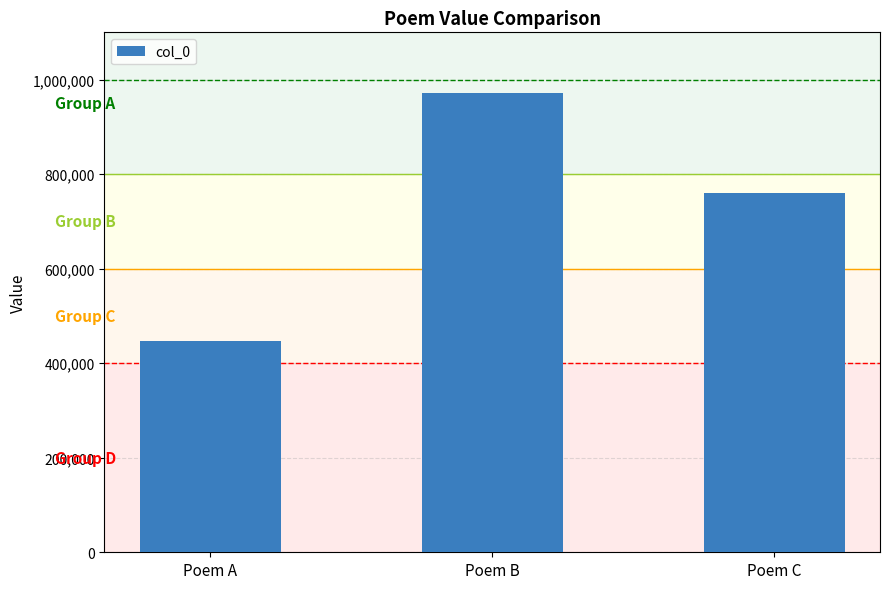

How many values are between 447618 and 971538?

3